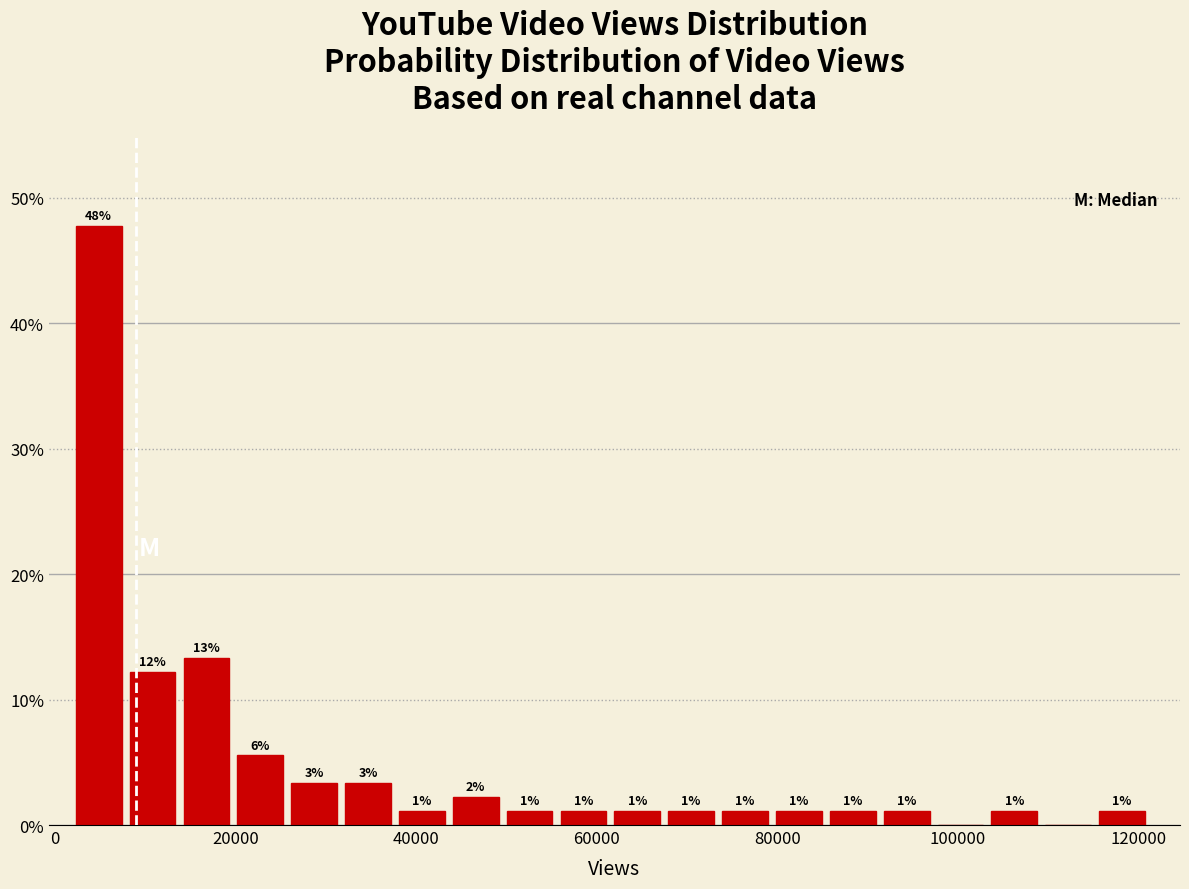

Read against the x-axis, roughly where is the centre of the tallest bar?

4000